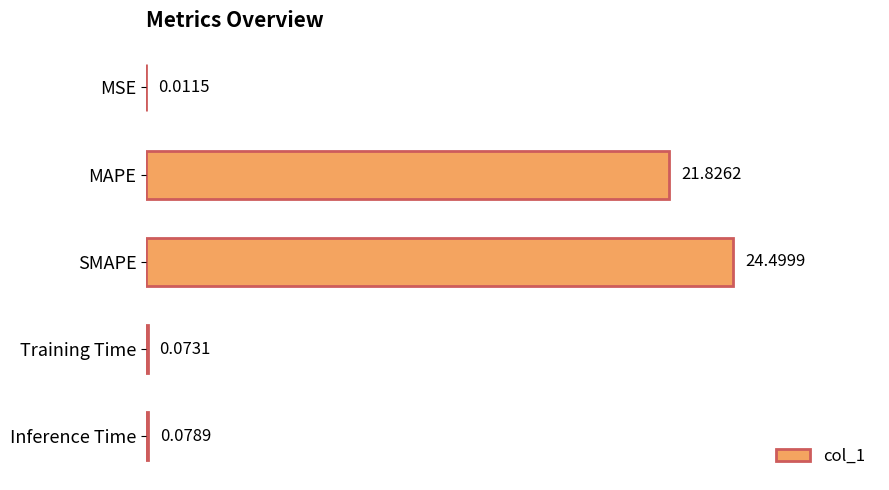

How many series are shown in this chart?

1